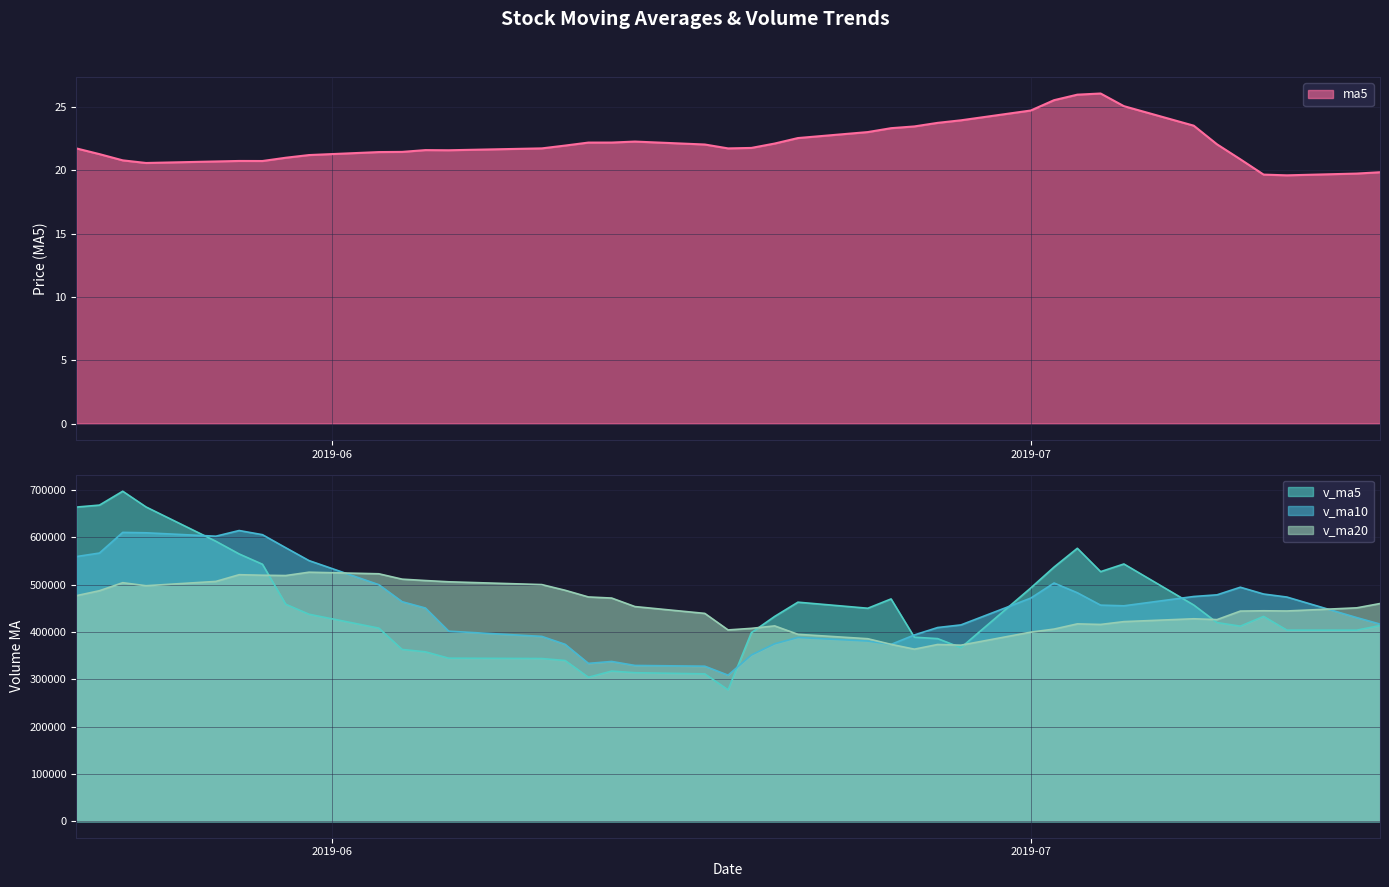

Is the value of v_ma20 at 2019-07-01 greater than the value of v_ma10 at 2019-06-03?

No